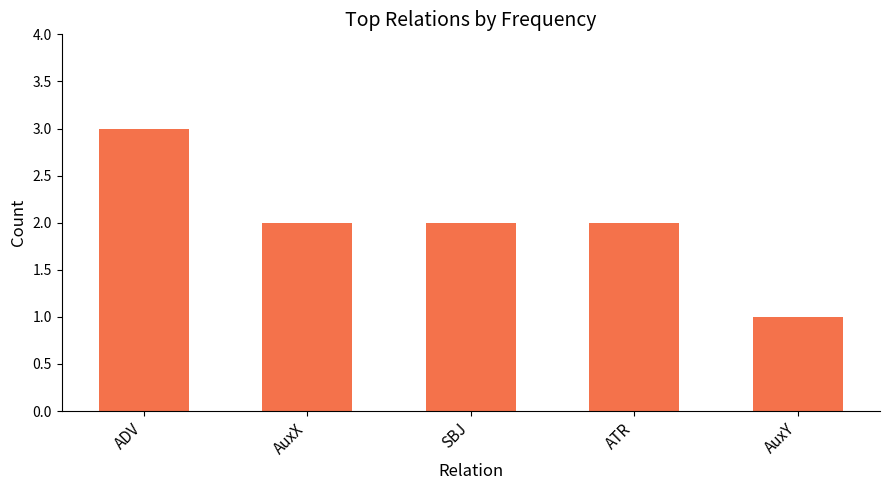

What position from the right is AuxX?

4